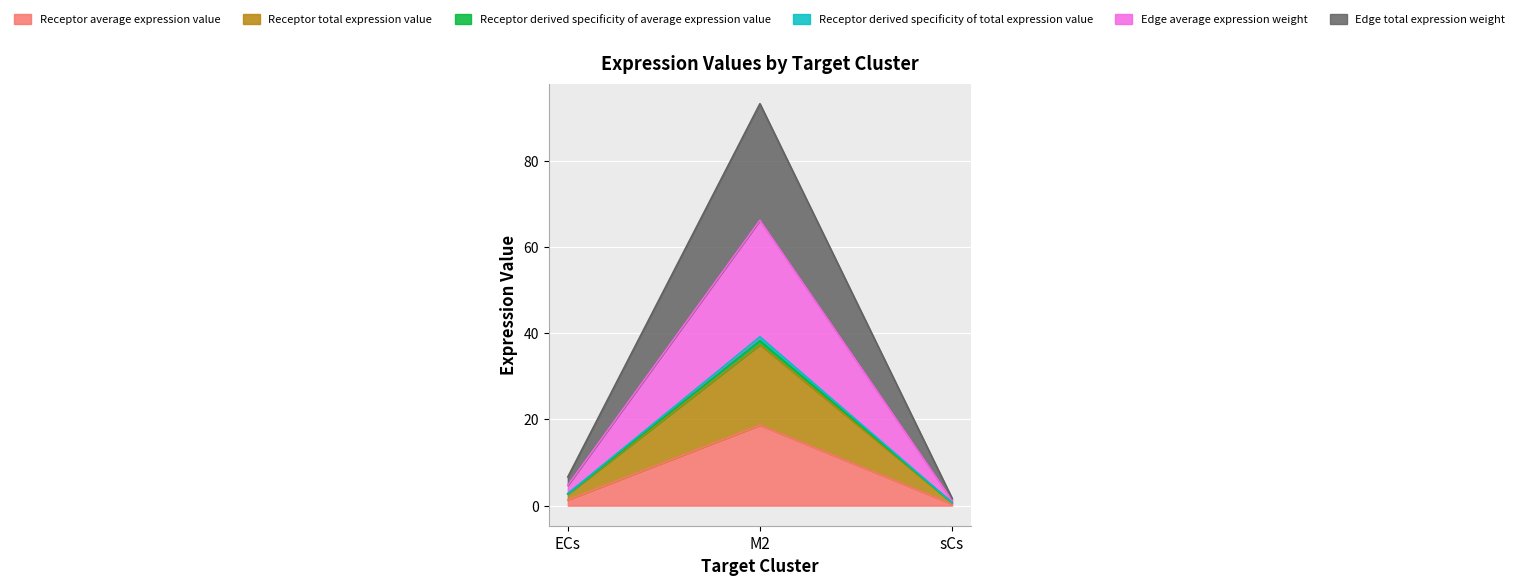

Which has a higher value, sCs or ECs?

ECs